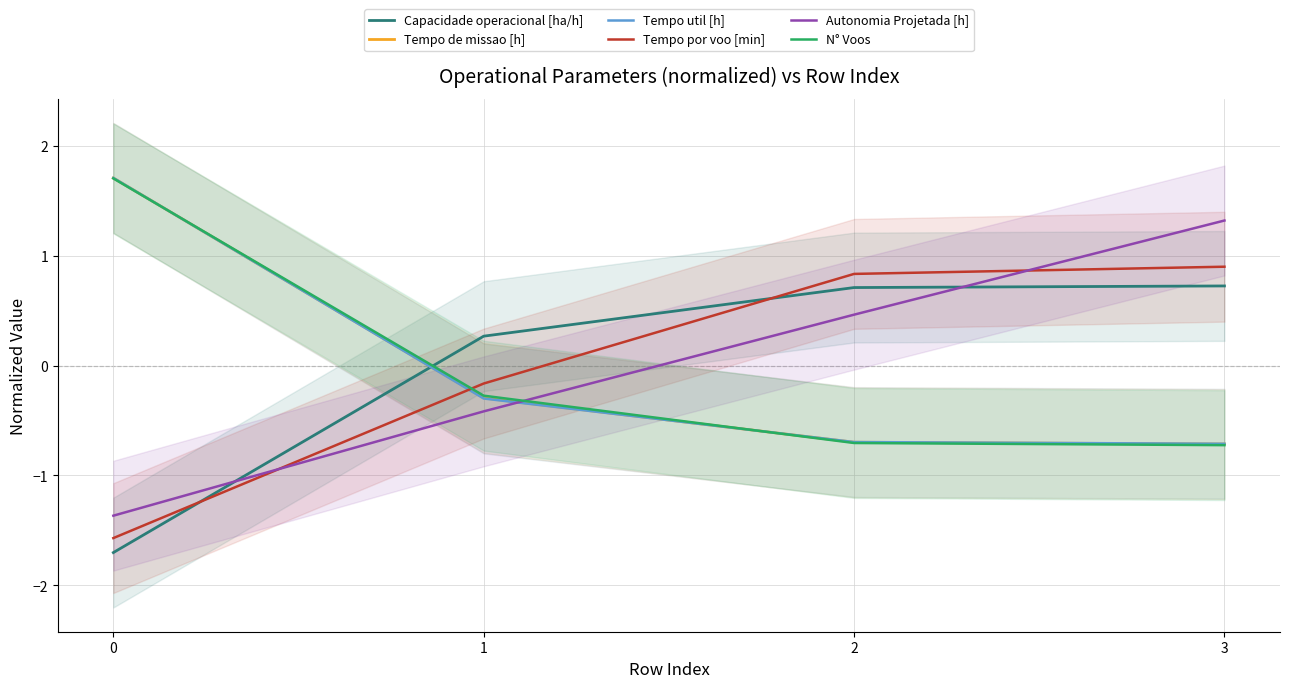

Rank the series at 2 from lowest to highest value.

N° Voos, Tempo de missao [h], Tempo util [h], Autonomia Projetada [h], Capacidade operacional [ha/h], Tempo por voo [min]